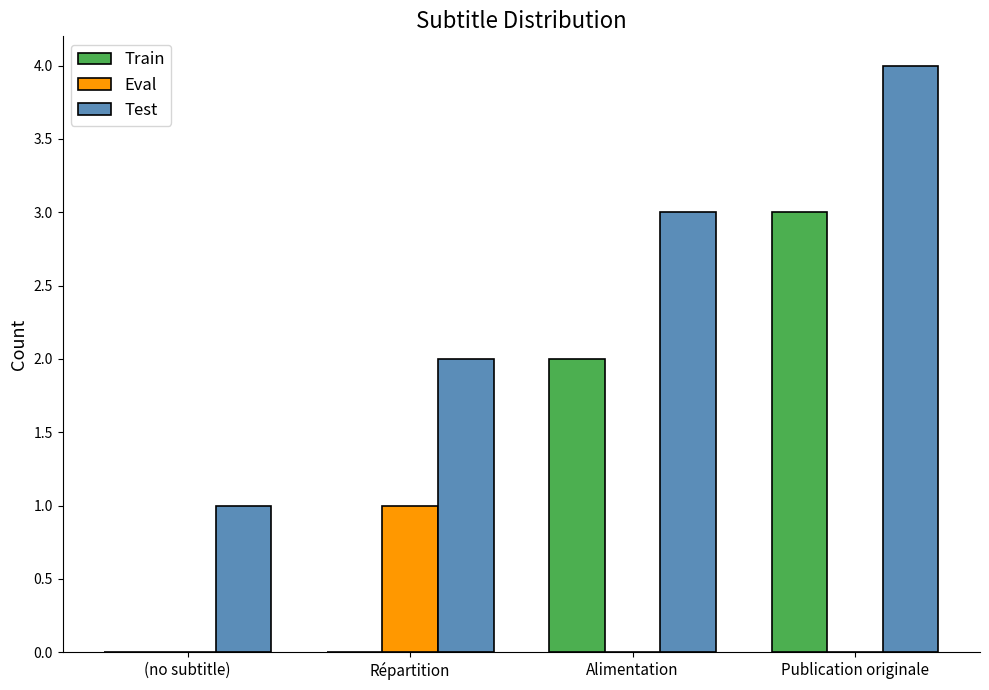

The value of Test at Alimentation is 3. True or false?

True